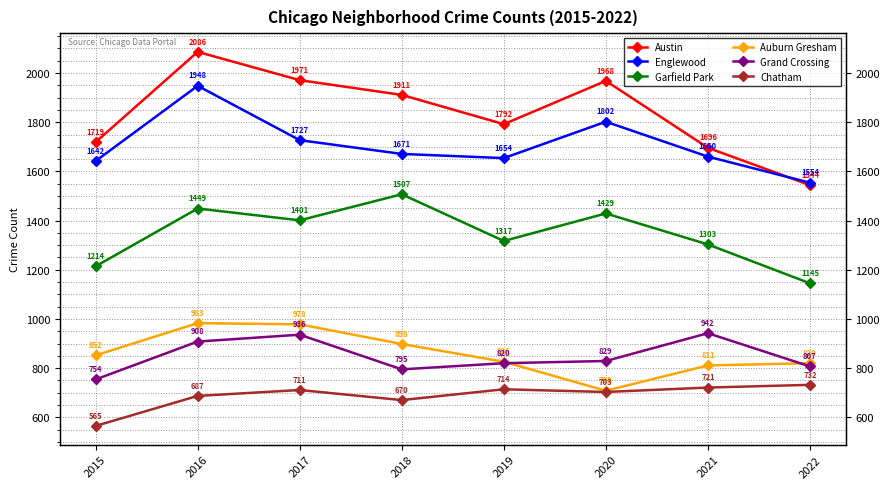

What is the spread (max minus min) of values at 2020?

1265